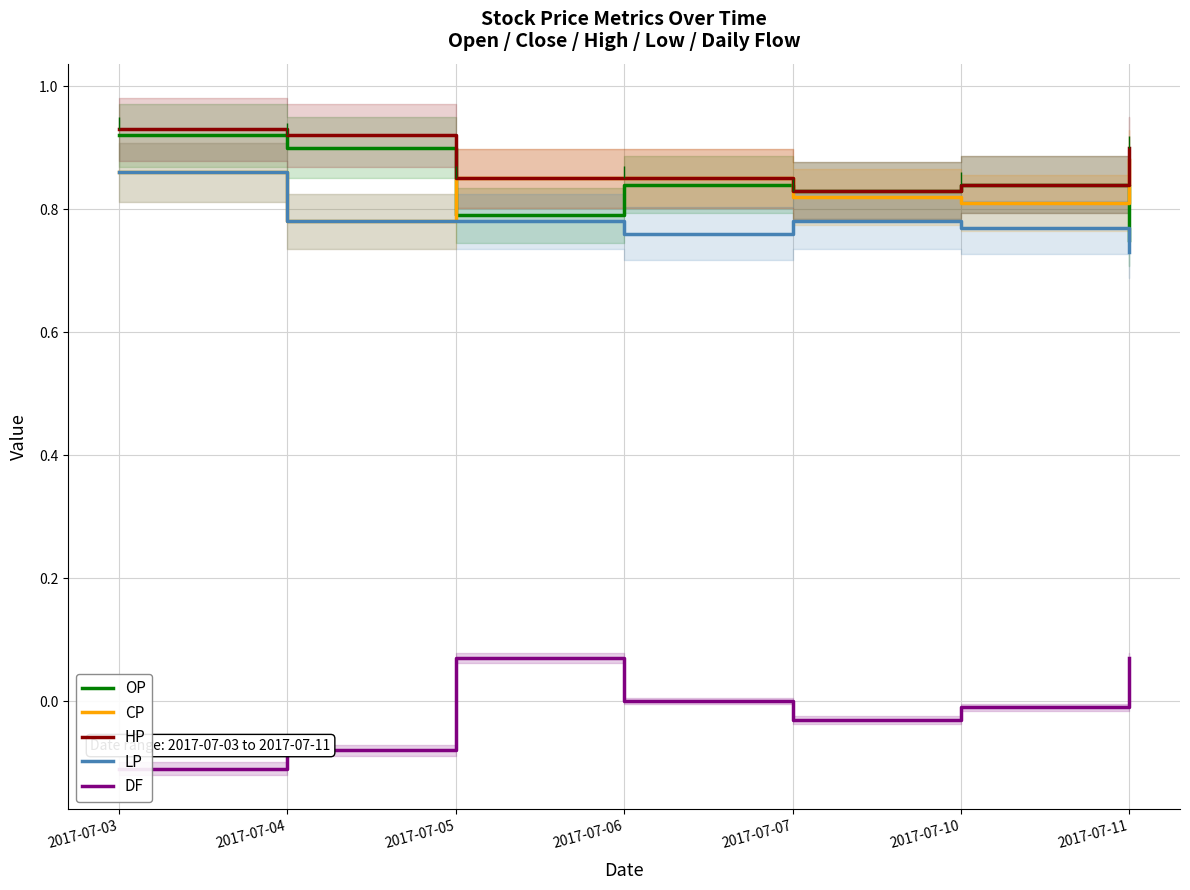

After their last crossing, which series has the higher values: CP or OP?

CP